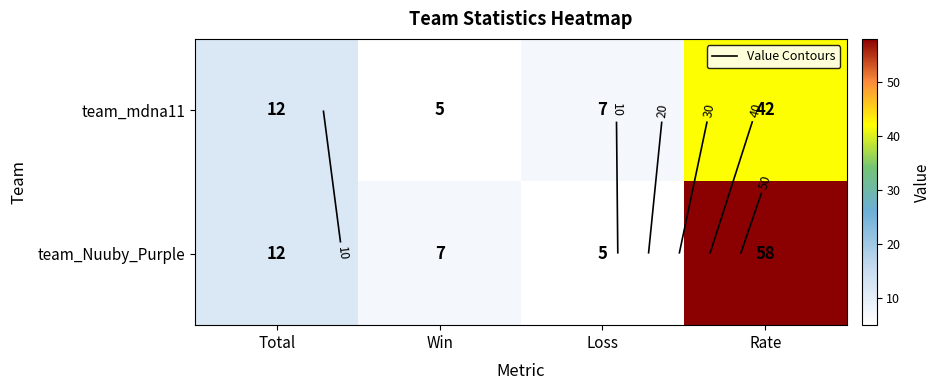

What is the difference between the team_mdna11 values at Loss and Rate?

35